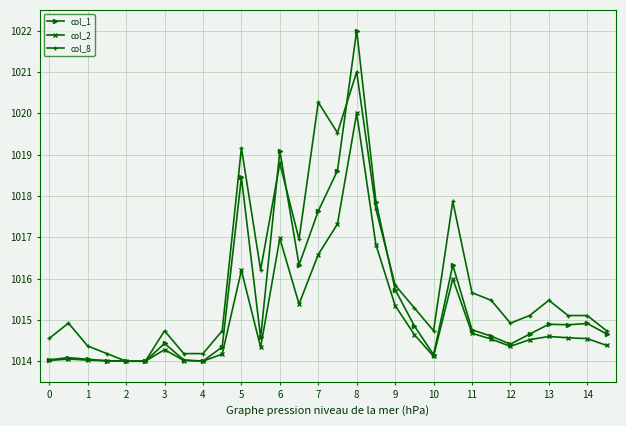

Rank the series by their average value, from lowest to highest.

col_2, col_1, col_8